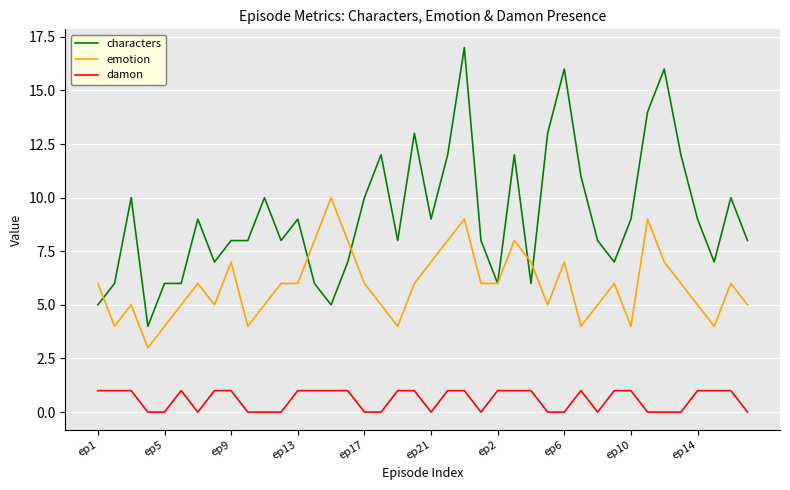

Which series has the largest total across all categories?

characters